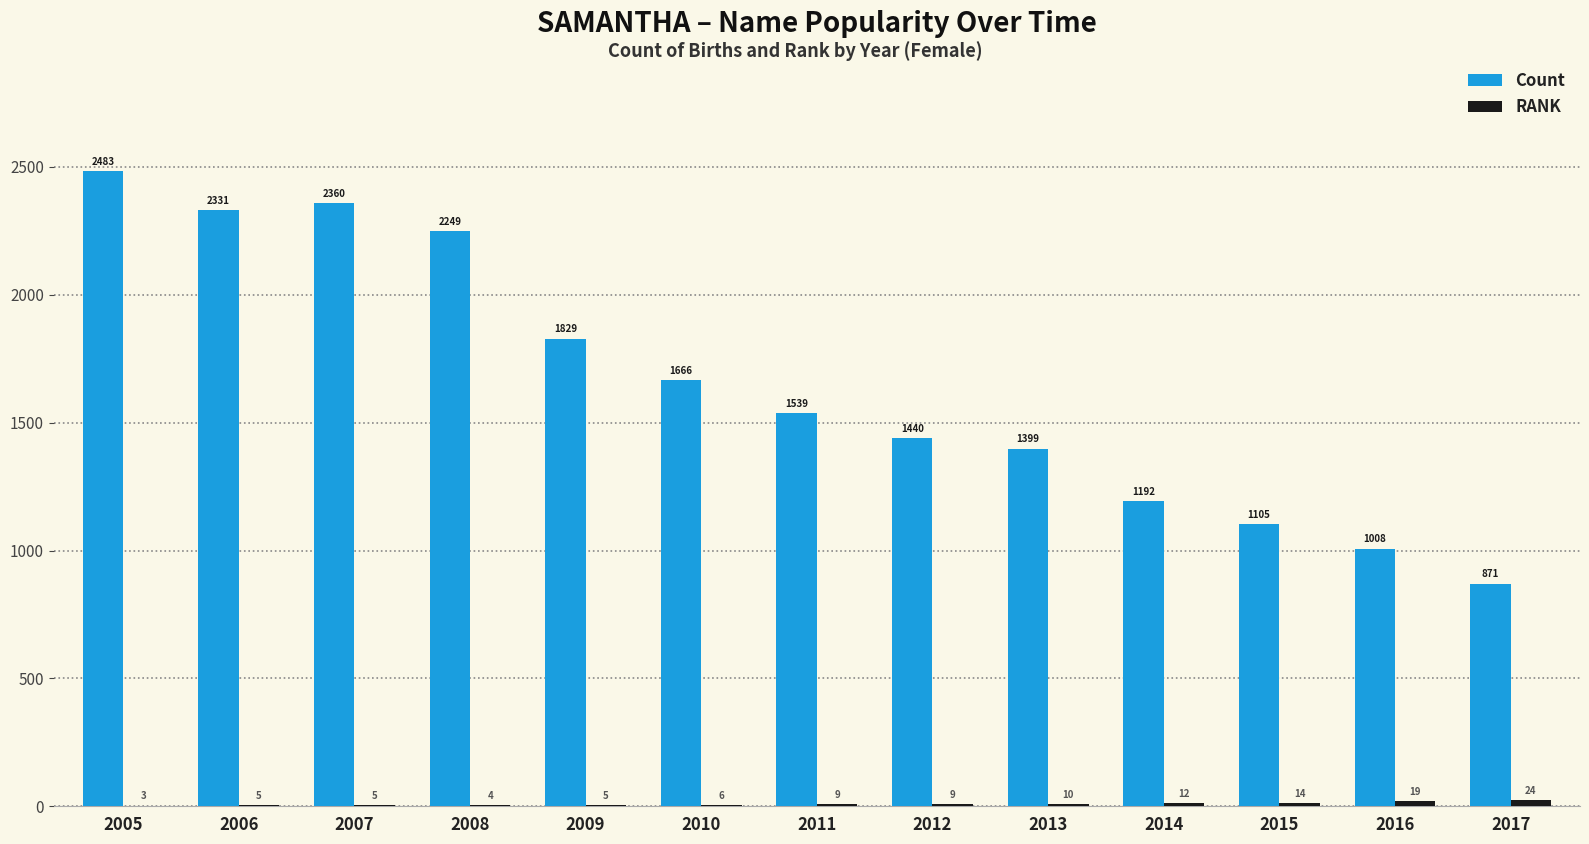

True or false: Count has a value of 1008 at 2016.

True